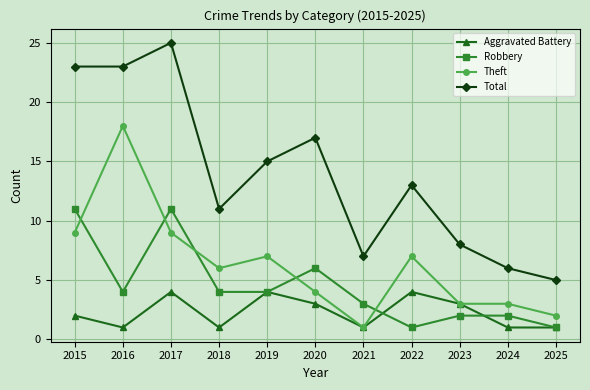

What is the sum of the Total values at 2020 and 2016?

40